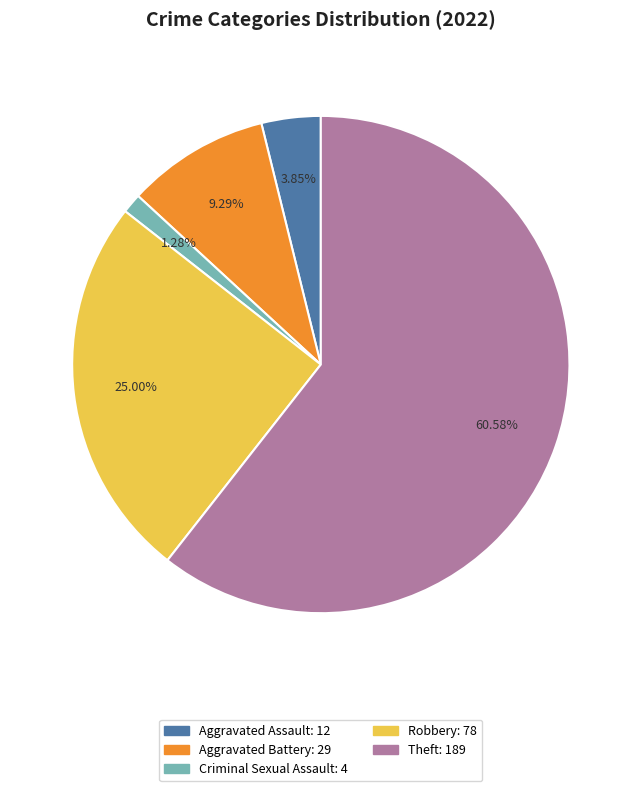

Is there a majority slice in this chart?

Yes